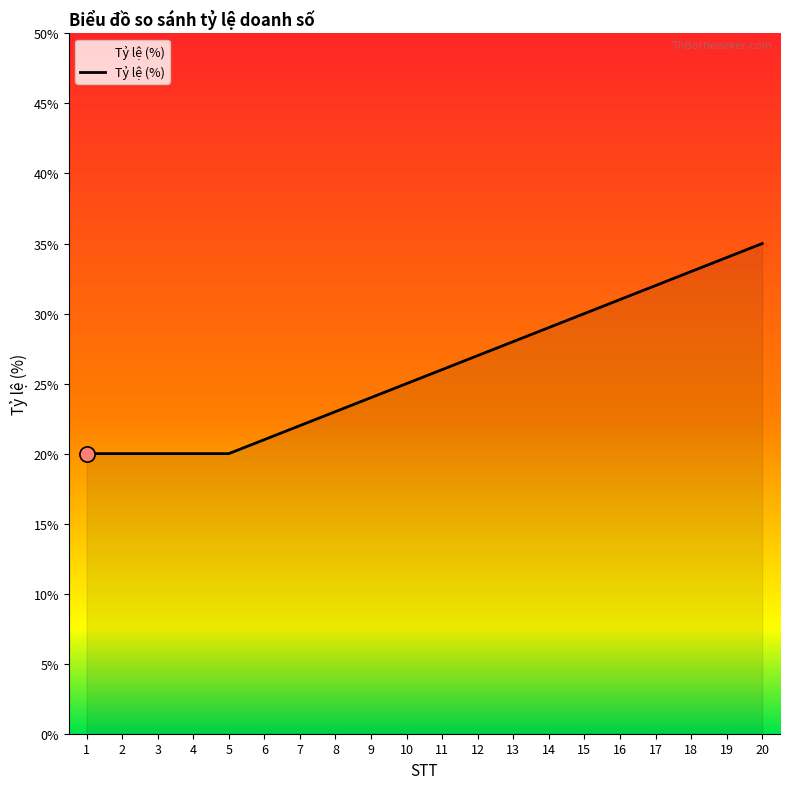

What is the change in value from 9 to 20?

+11